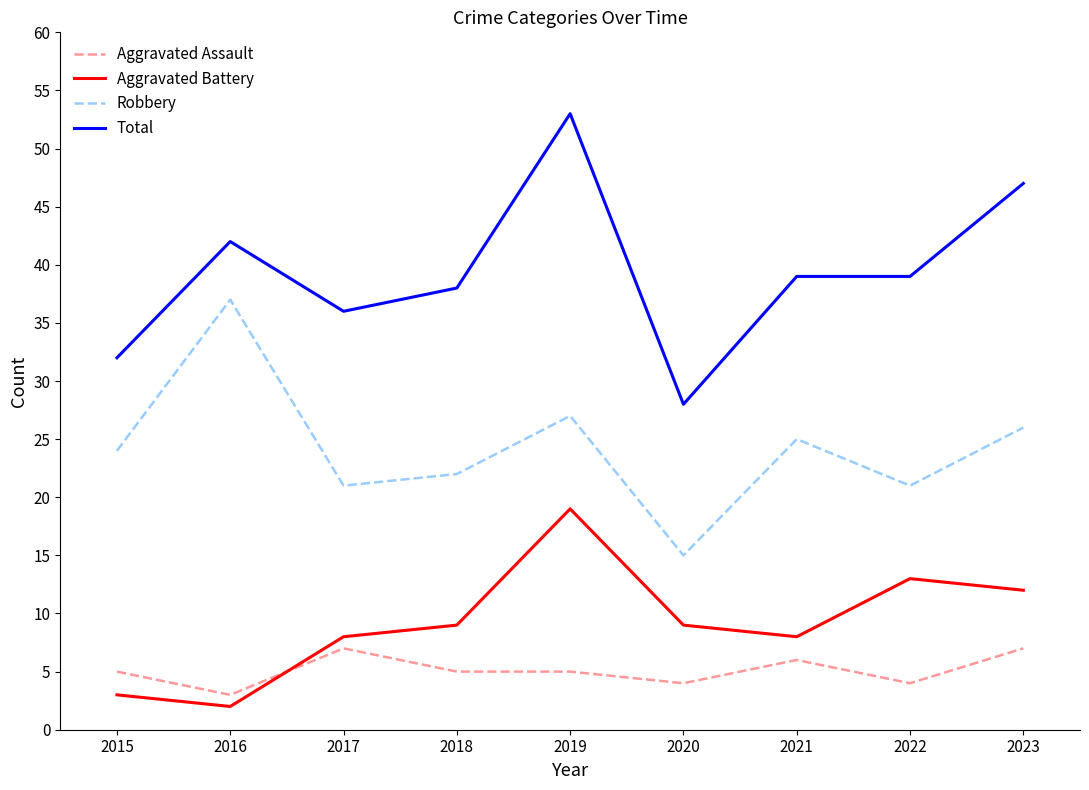

True or false: Aggravated Battery and Robbery intersect in this chart.

False